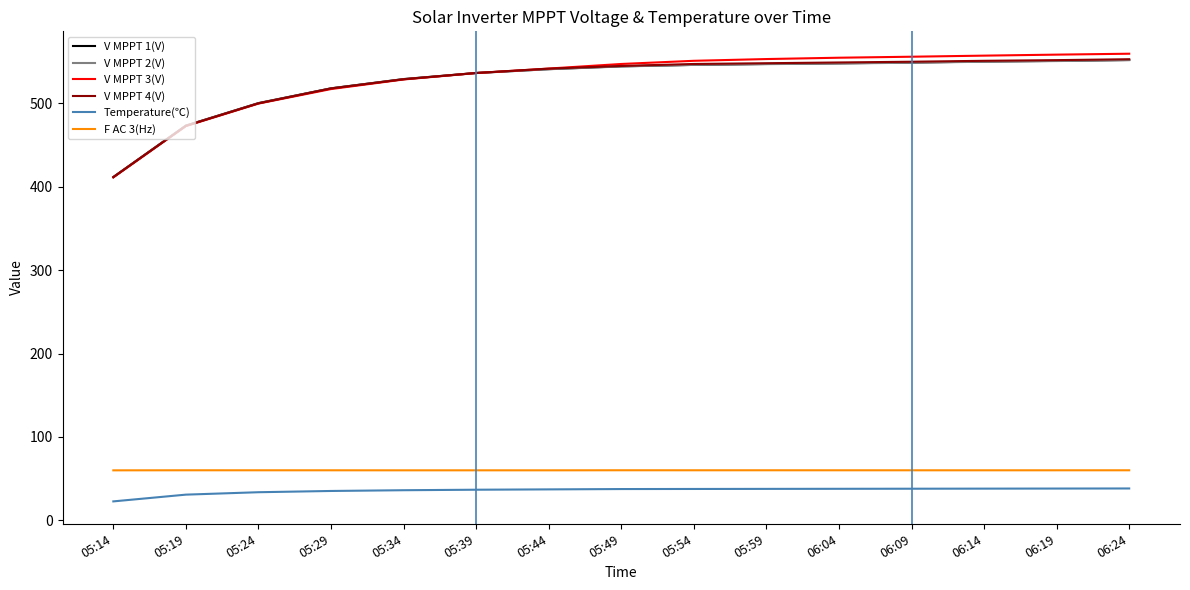

What is the smallest value displayed?

22.7